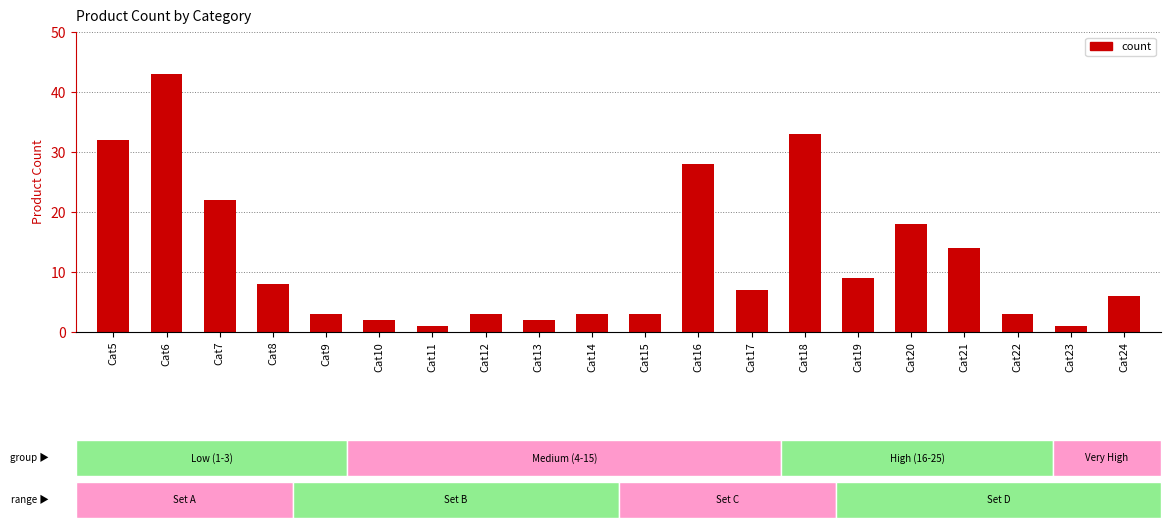

What is the change in value from Cat13 to Cat18?

+31